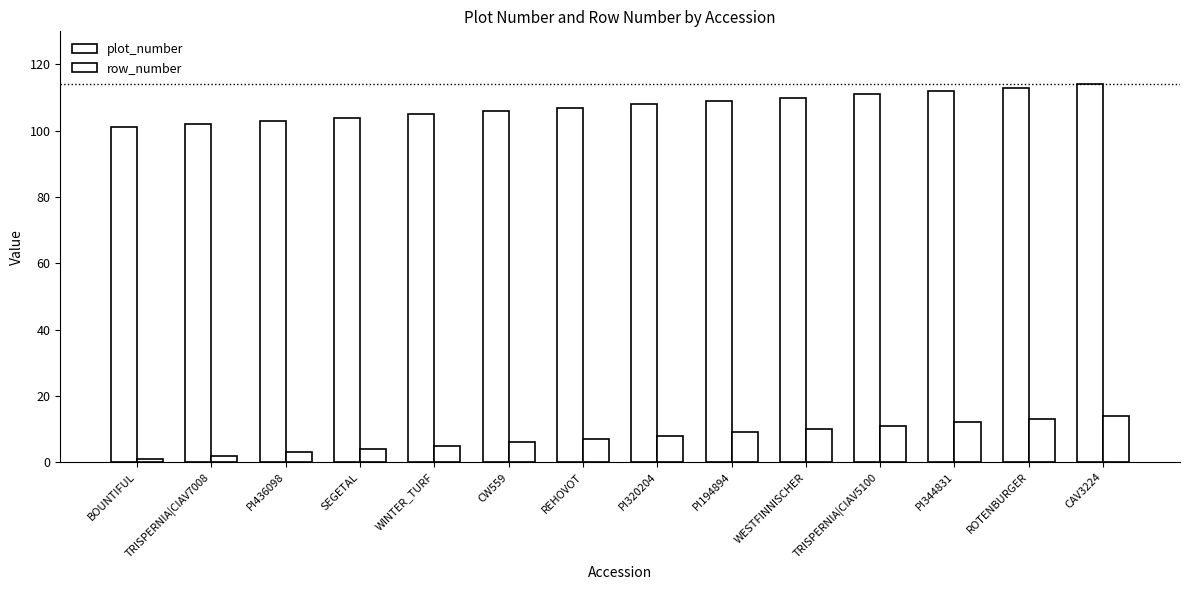

What is the sum of the plot_number values at PI320204 and BOUNTIFUL?

209